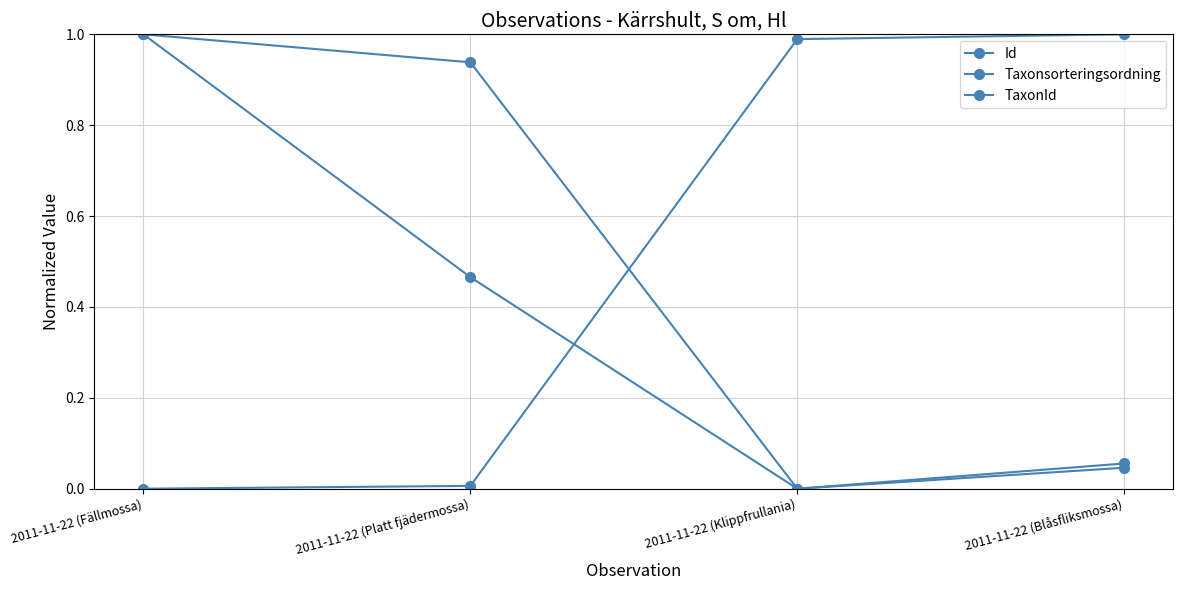

How many distinct data groups are displayed?

3